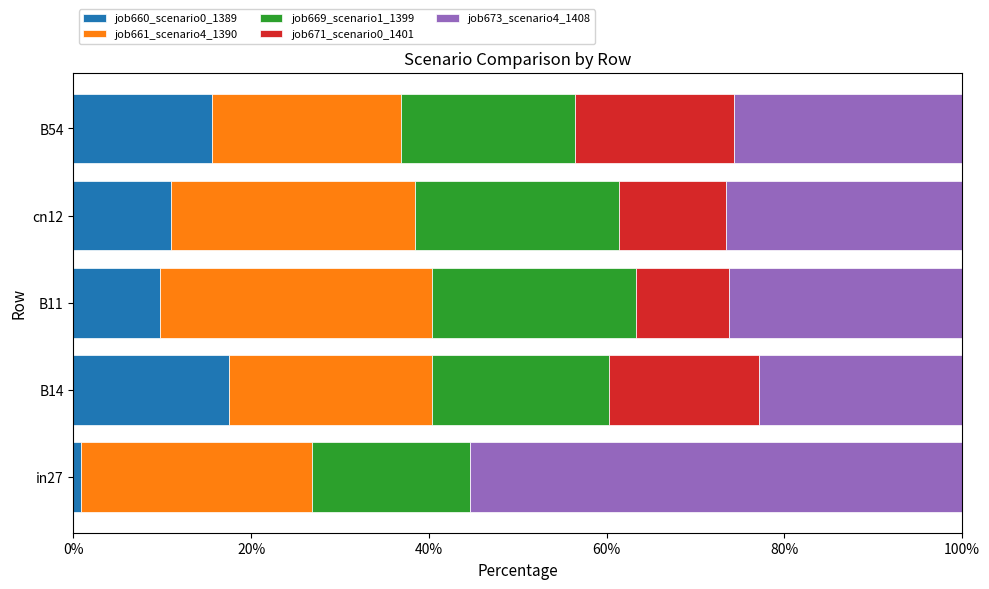

How many values in the job660_scenario0_1389 series exceed 11?

3